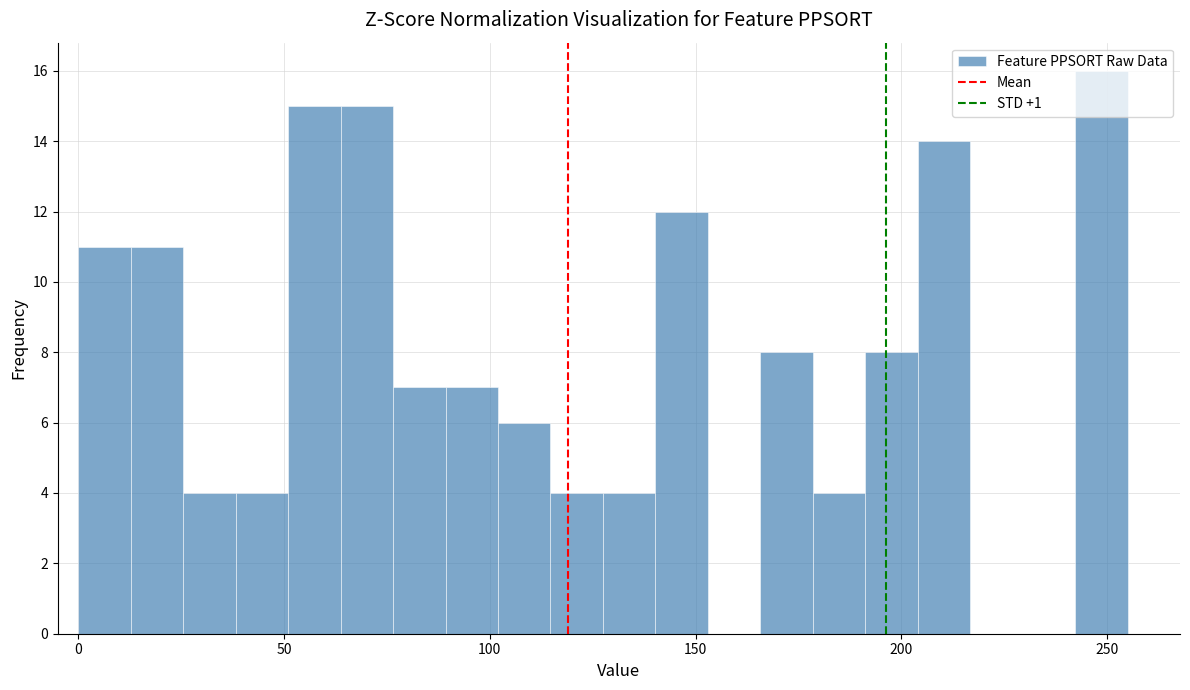

Around what value on the x-axis is the tallest bar? Give the approximate position of its centre, as read against the axis.

250